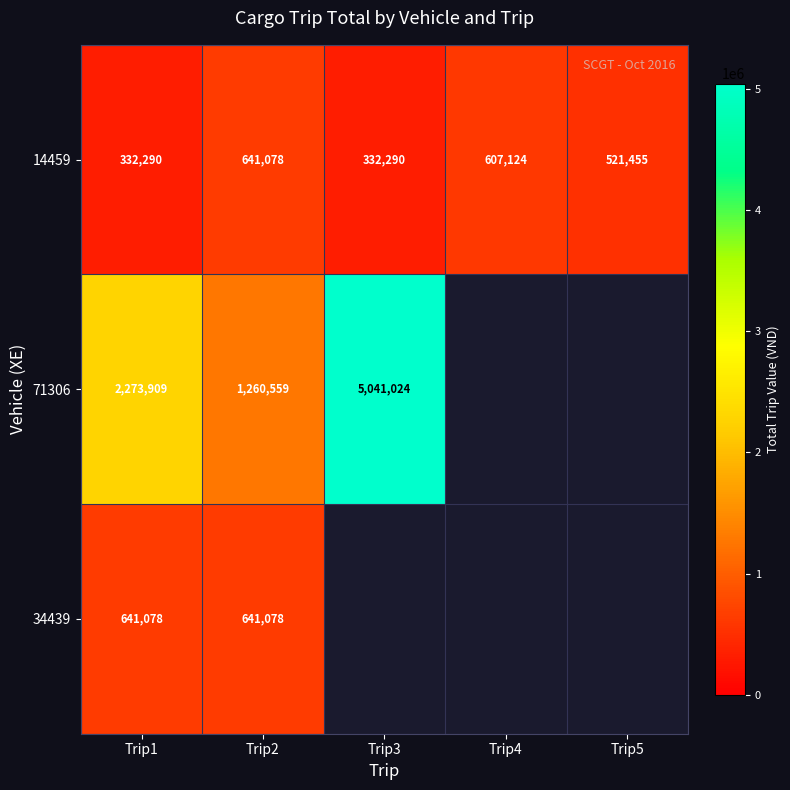

The value of 71306 at Trip2 is 2176395.8. True or false?

False